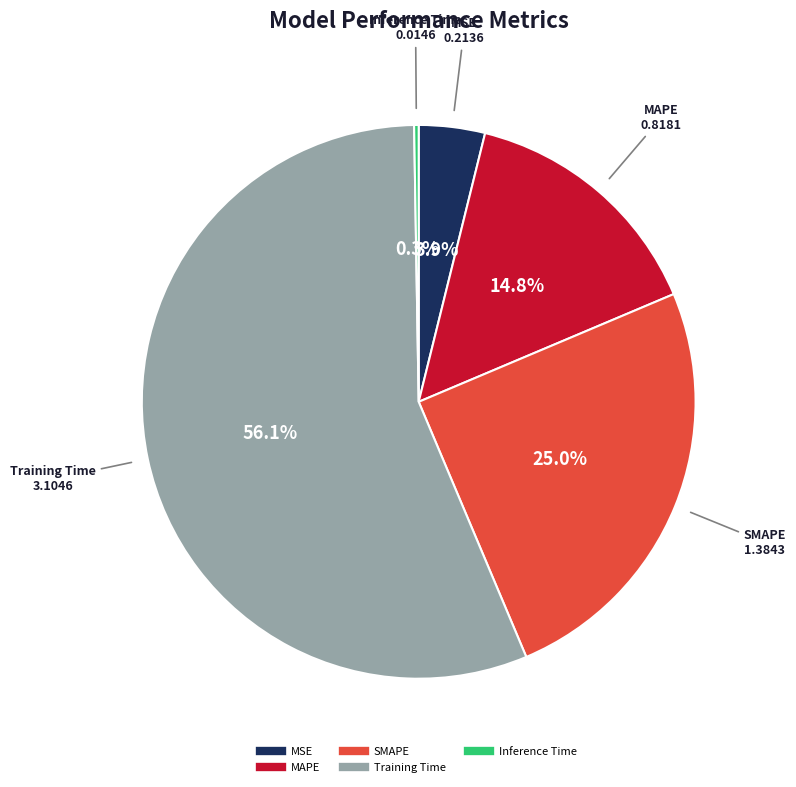

Combined, what portion of the pie is SMAPE and MSE?

28.9%